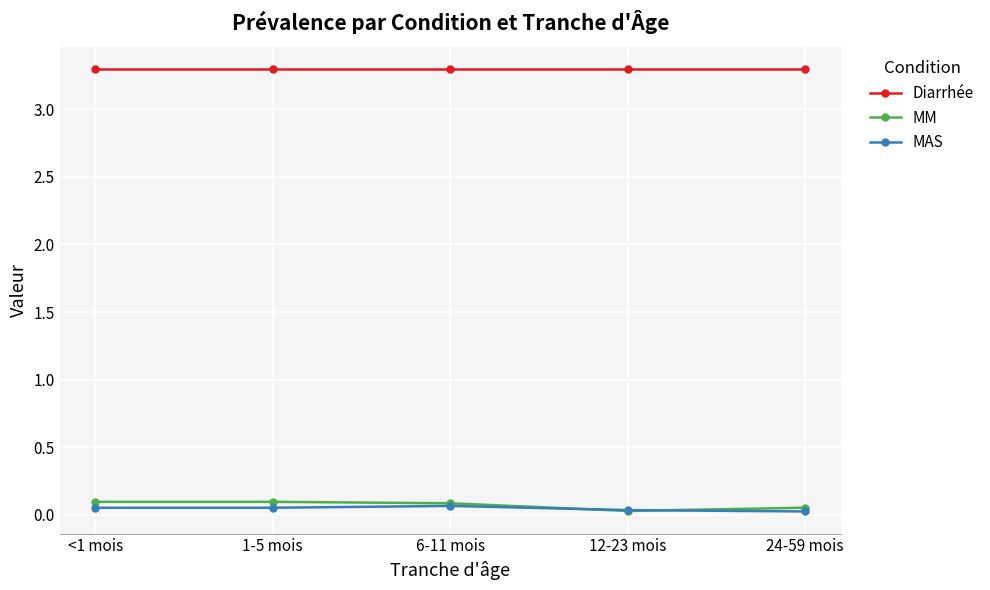

Which series has the largest total across all categories?

Diarrhée